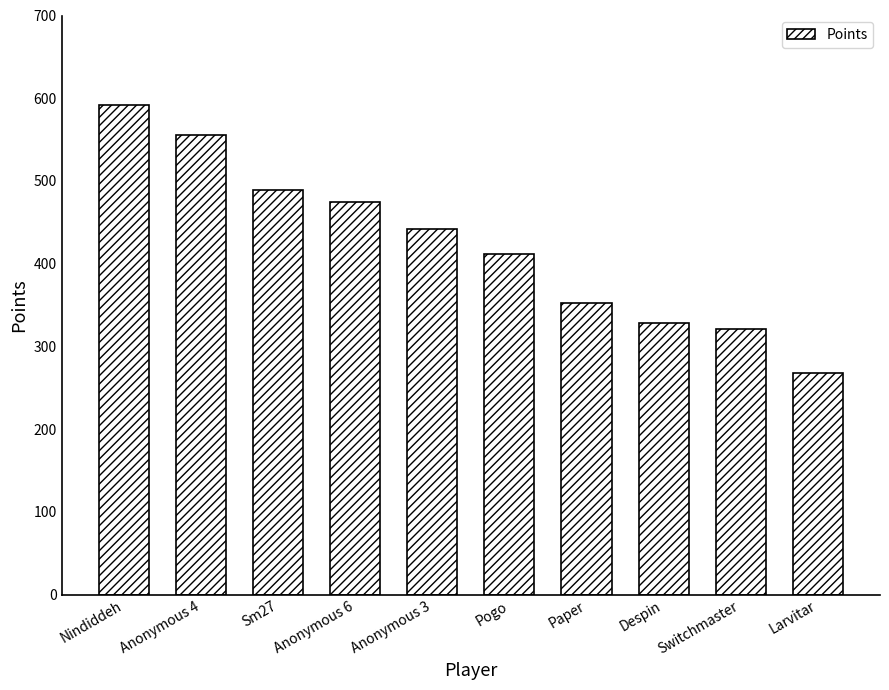

Between Nindiddeh and Anonymous 4, which is larger?

Nindiddeh